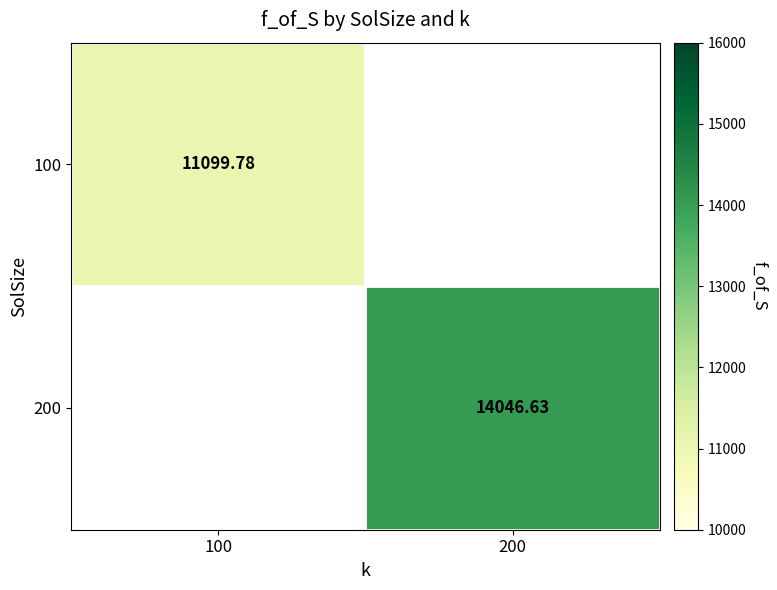

True or false: 100 has a value of 18997.2 at 100.

False